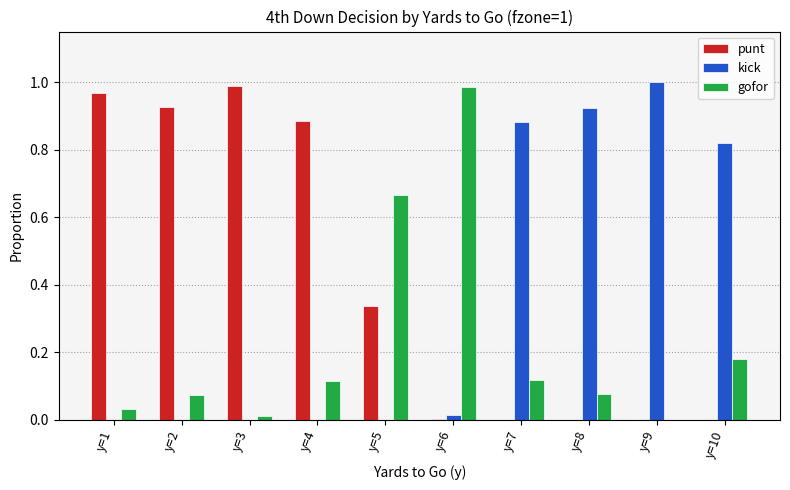

What is the sum of all gofor values?

2.3